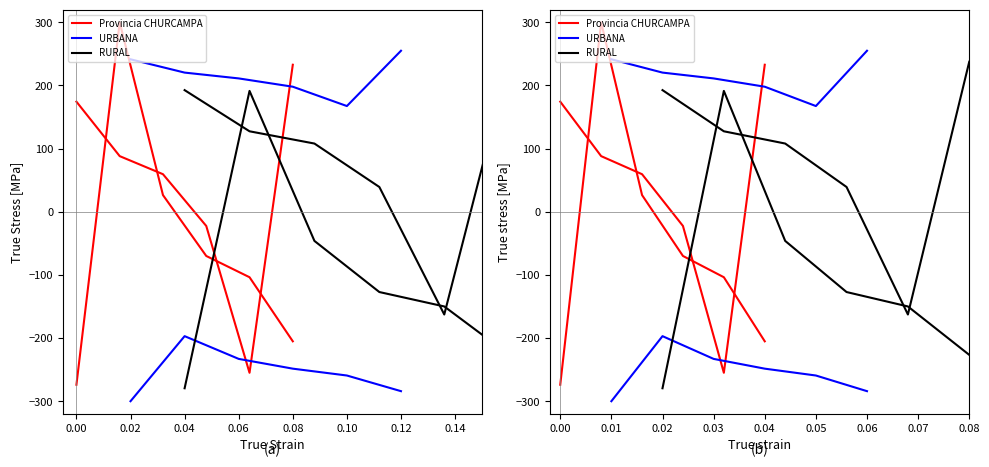

What is the total value across all series at 0.04?

-445.5